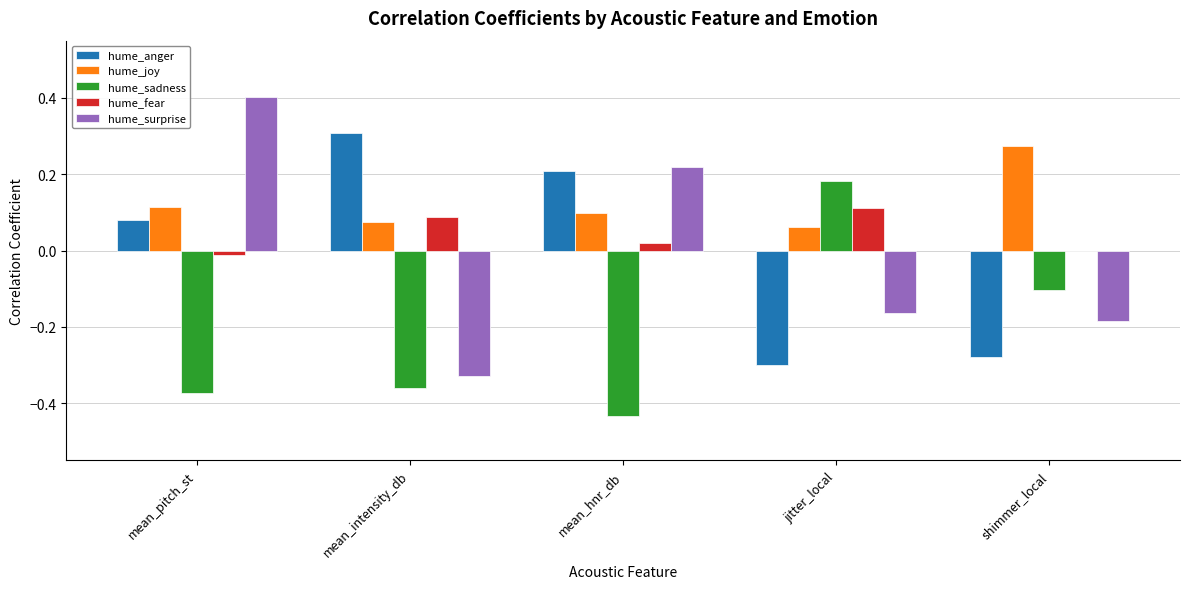

Which series has the largest total across all categories?

hume_joy